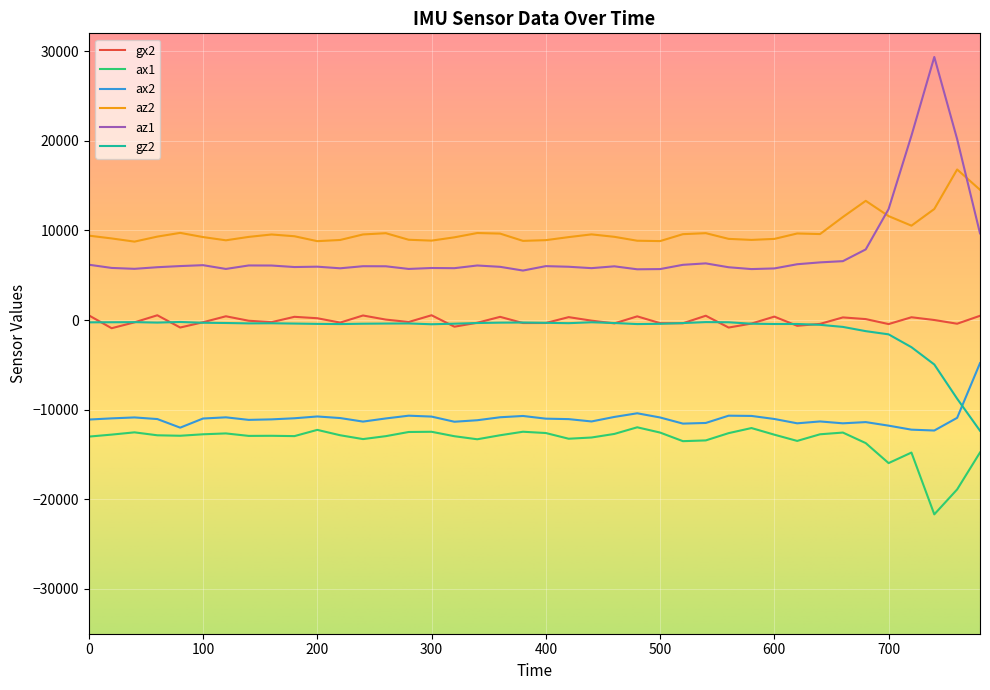

True or false: az2 and ax2 intersect in this chart.

False